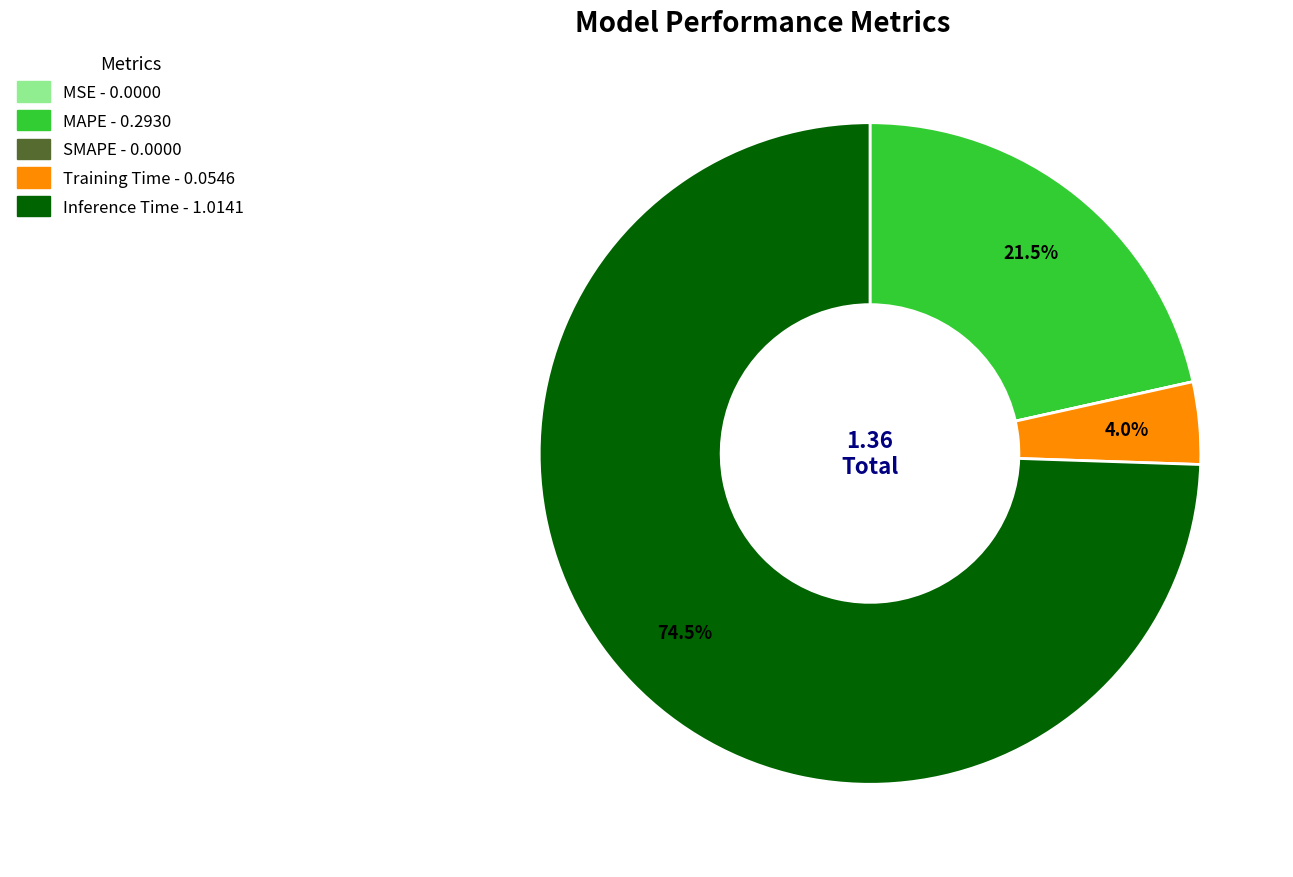

What is the largest slice in the pie chart?

Inference Time